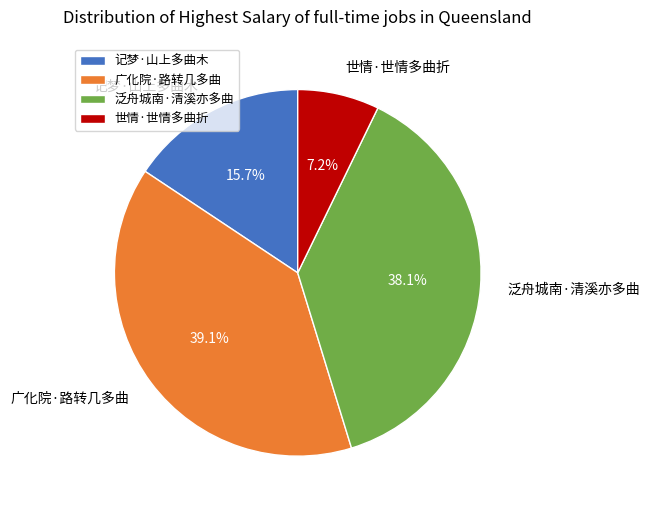

What percentage is the 世情·世情多曲折 slice, to the nearest percent?

7%